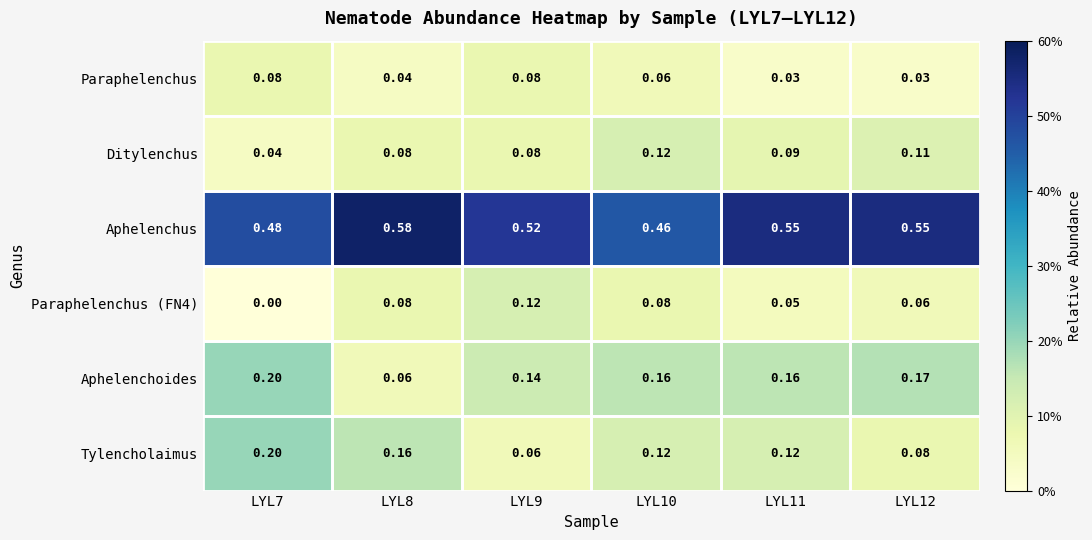

Which series has the largest total across all categories?

Aphelenchus